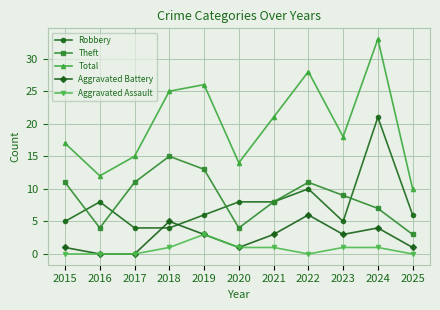

What is the approximate value of Aggravated Battery at 2020?

1